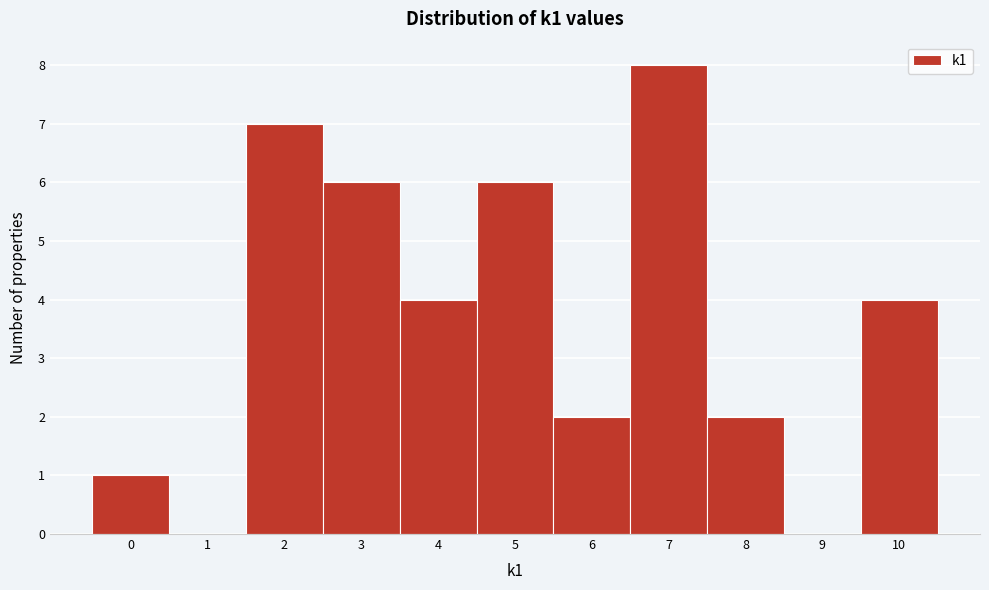

How tall is the bar that spans 9.5 to 10.5 on the x-axis? The values are not printed on the chart, so give them approximately, as read against the axis.

4